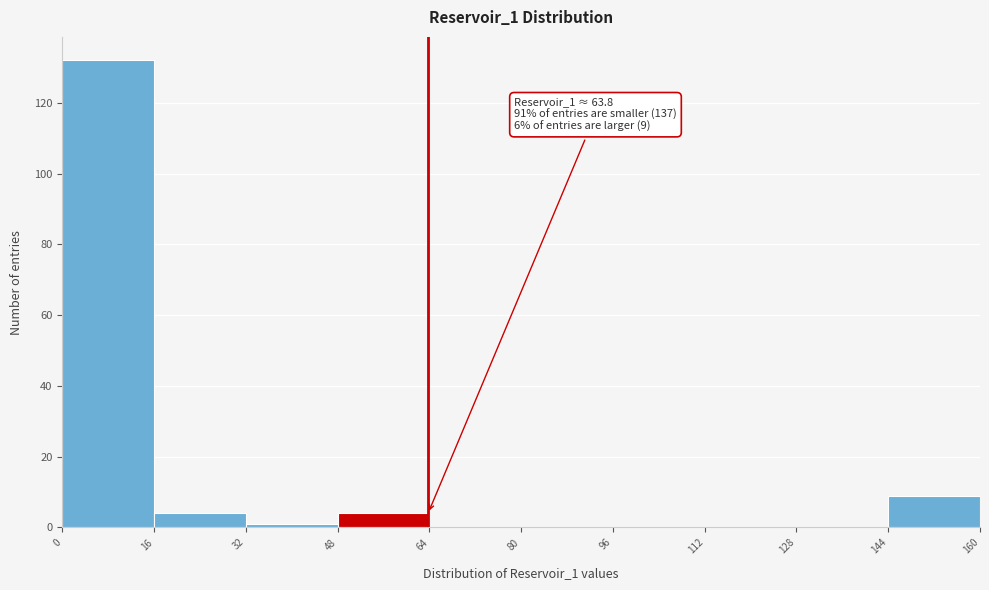

Which range on the x-axis has the tallest bar?

0 to 16